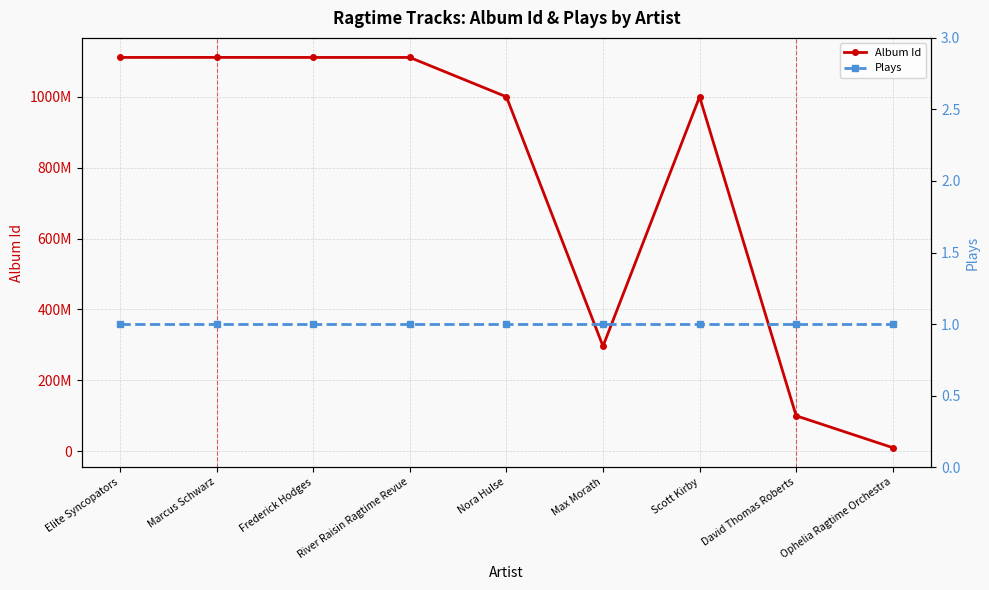

At which category is the sum across all series the highest?

Marcus Schwarz